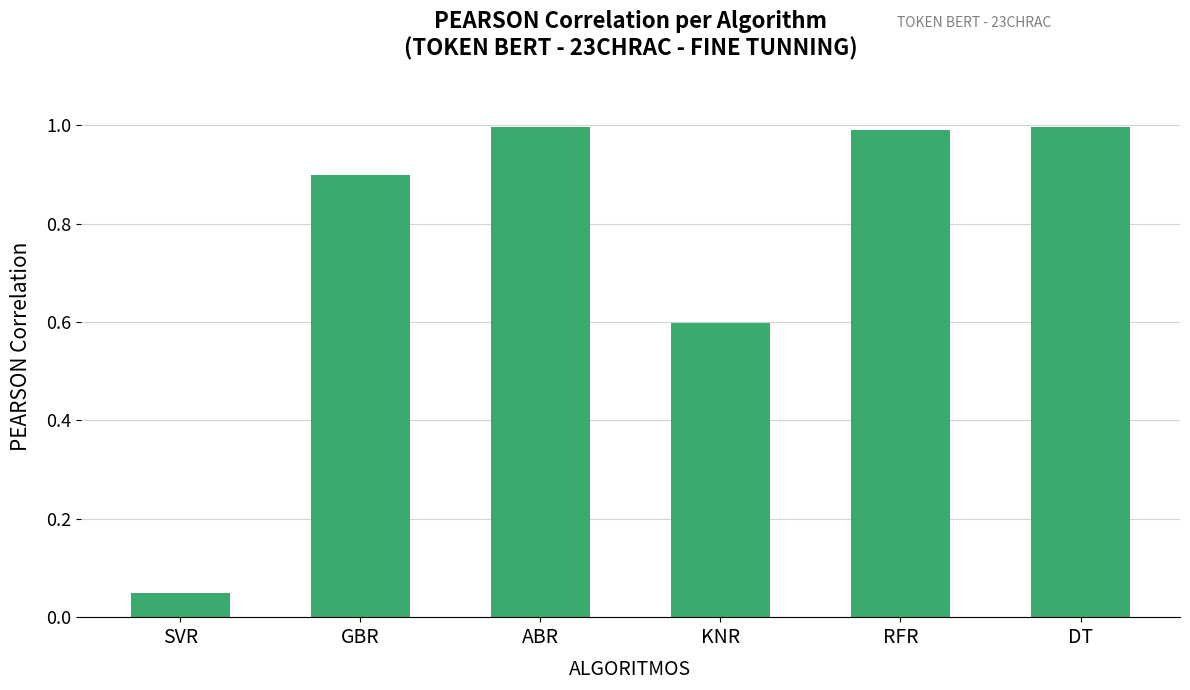

At which label is the value closest to 0?

SVR